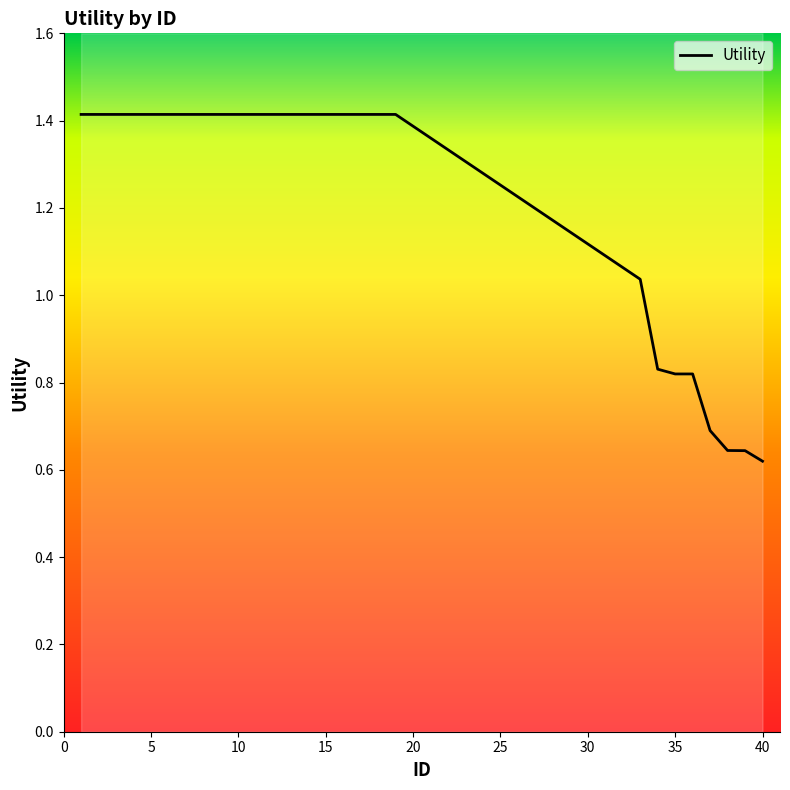

Is this an area chart (filled region under the line)?

No